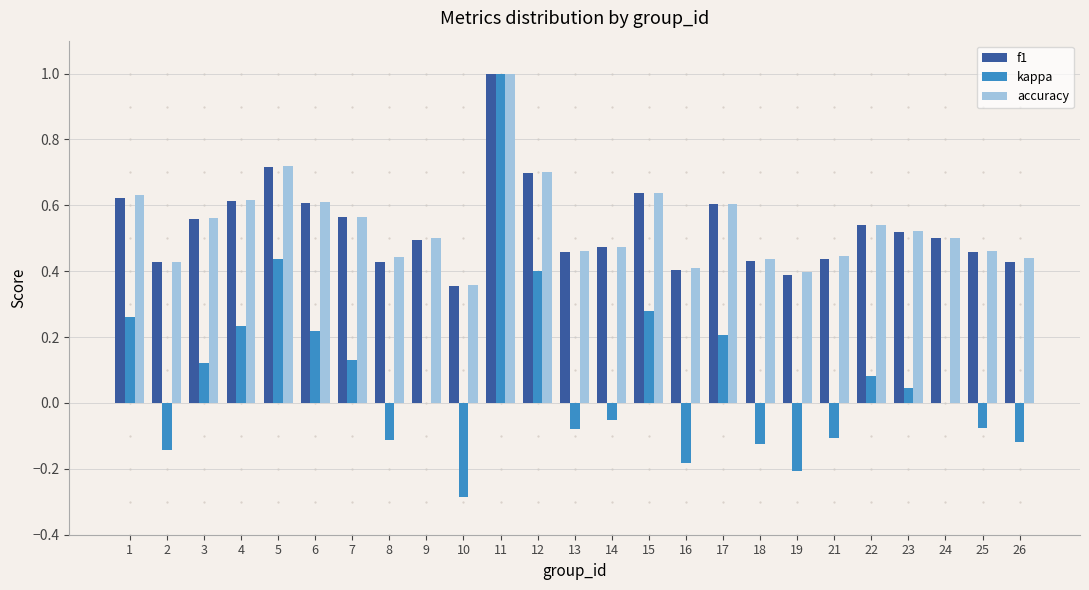

Is it true that accuracy equals 1.0 at 5?

False